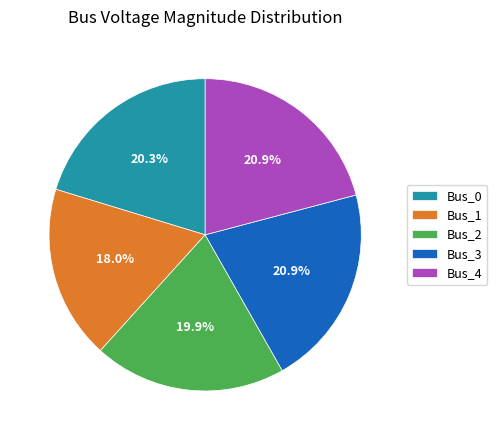

To the nearest percent, what percentage of the pie is Bus_1?

18%